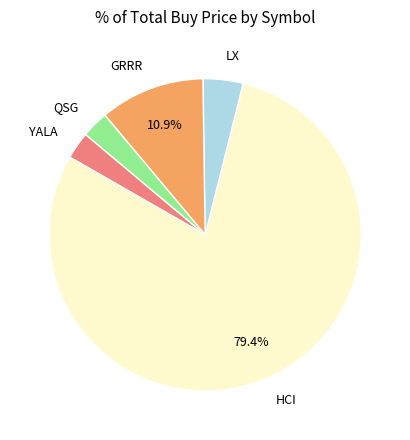

Between HCI and LX, which is larger?

HCI